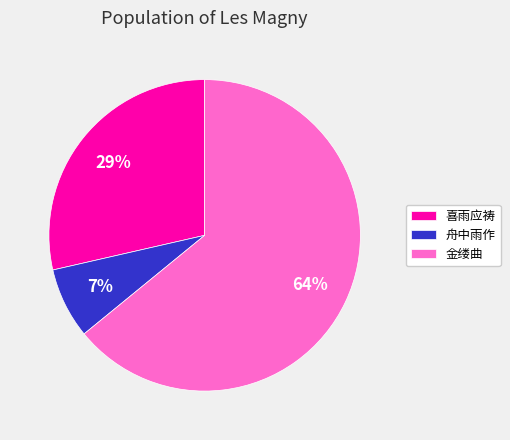

What percentage is the 金缕曲 slice, to the nearest percent?

64%